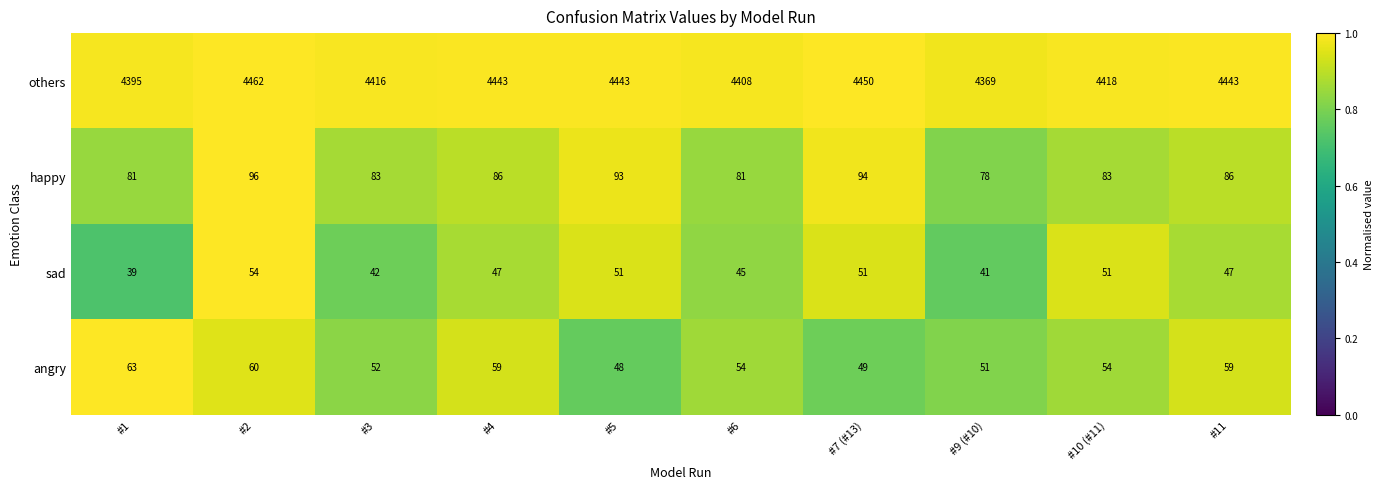

What is the lowest value of the happy series?

78